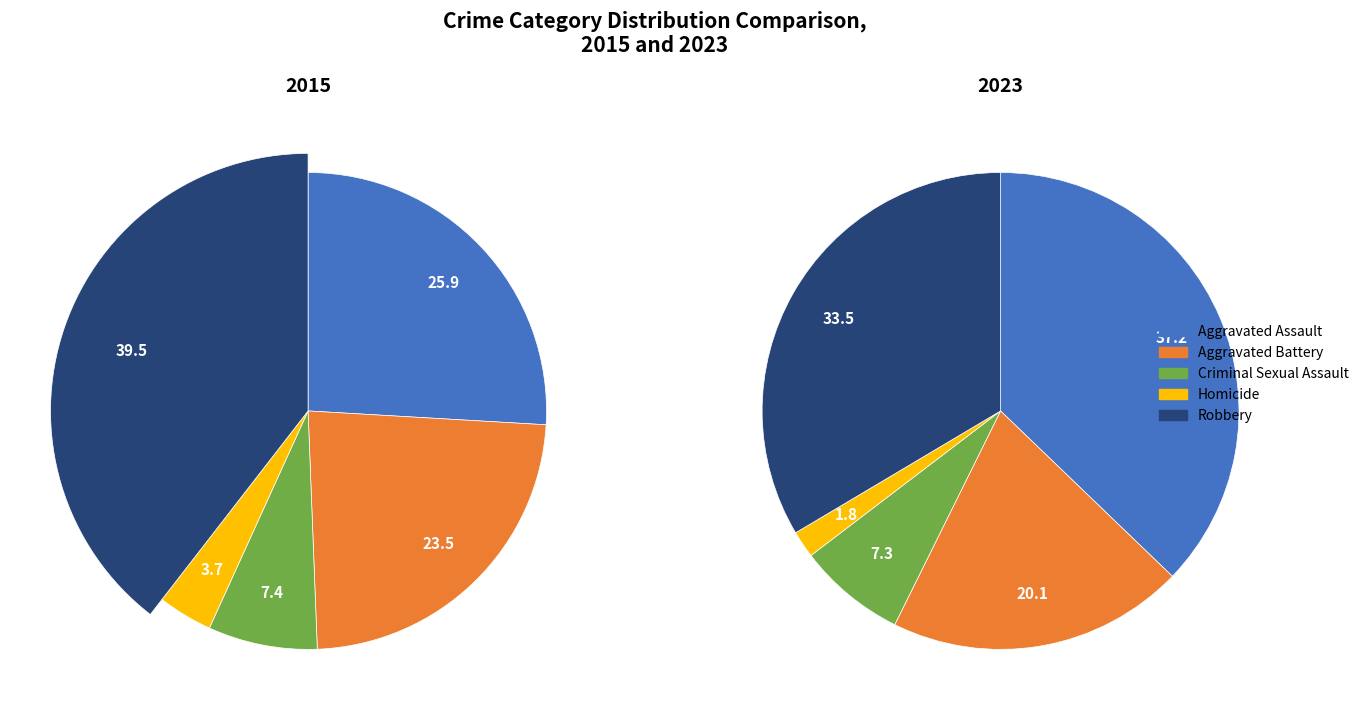

Is it true that Homicide is 14% of the pie?

False